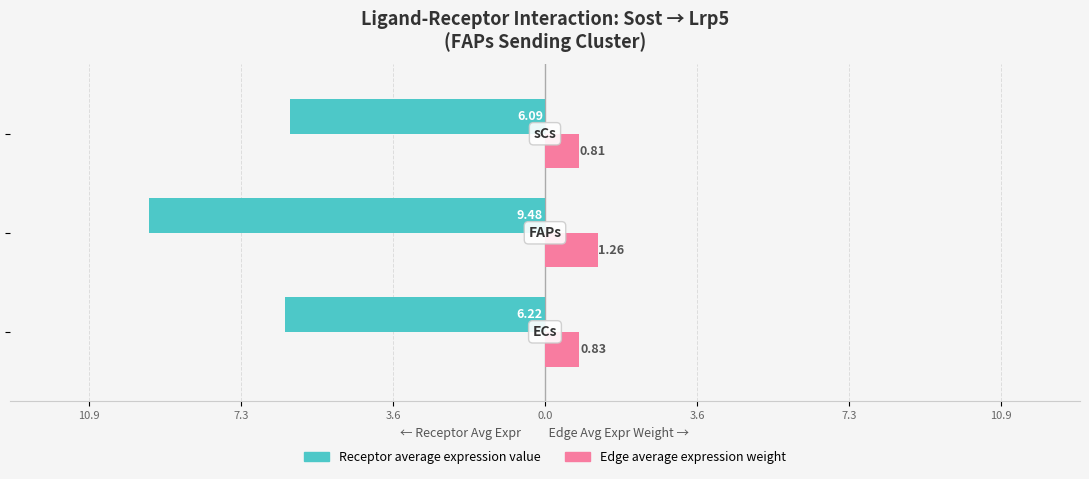

Reading right to left, extract all data points from this chart.

Receptor average expression value: -6.1	-9.5	-6.2
Edge average expression weight: 0.8	1.3	0.8